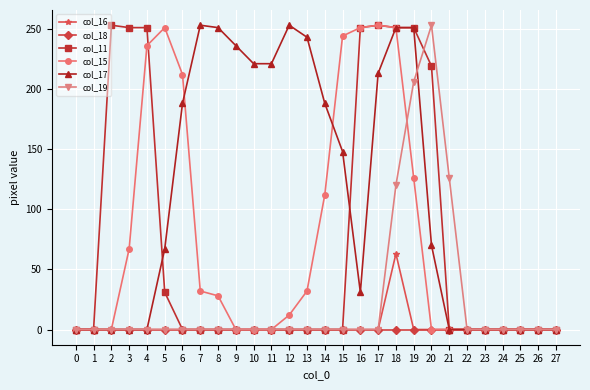

The col_11 series shows 251 at 18. True or false?

True